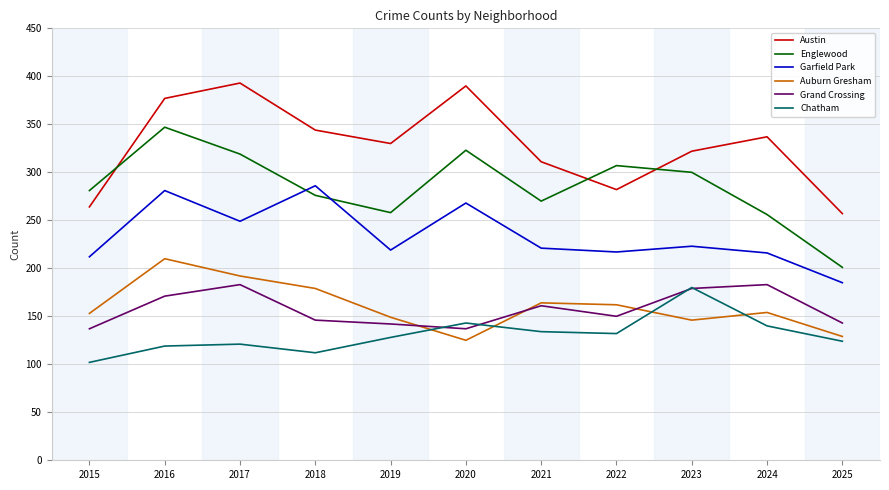

Which series has the largest total across all categories?

Austin